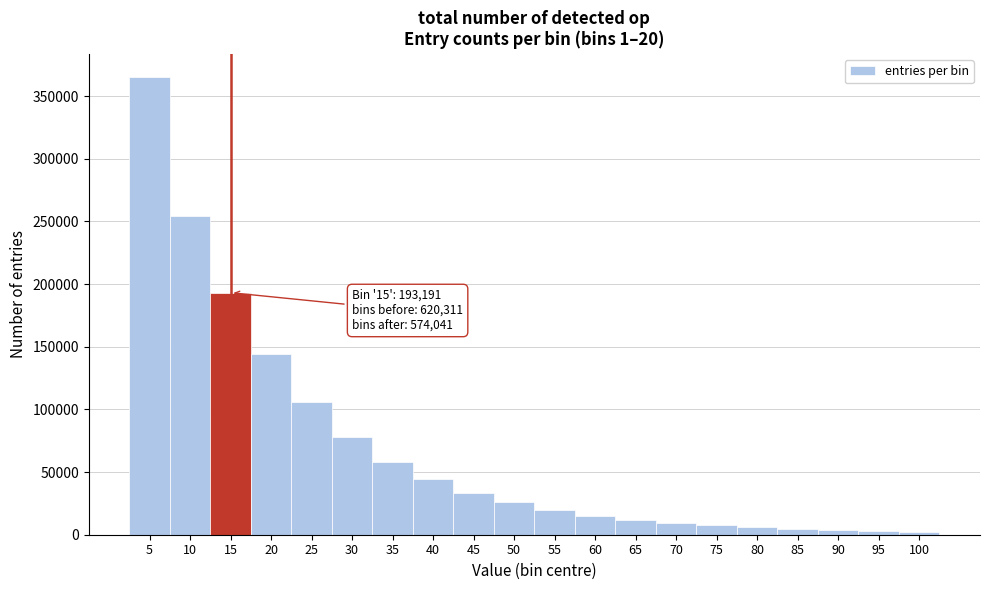

What is the difference between the second highest and minimum values?

252270